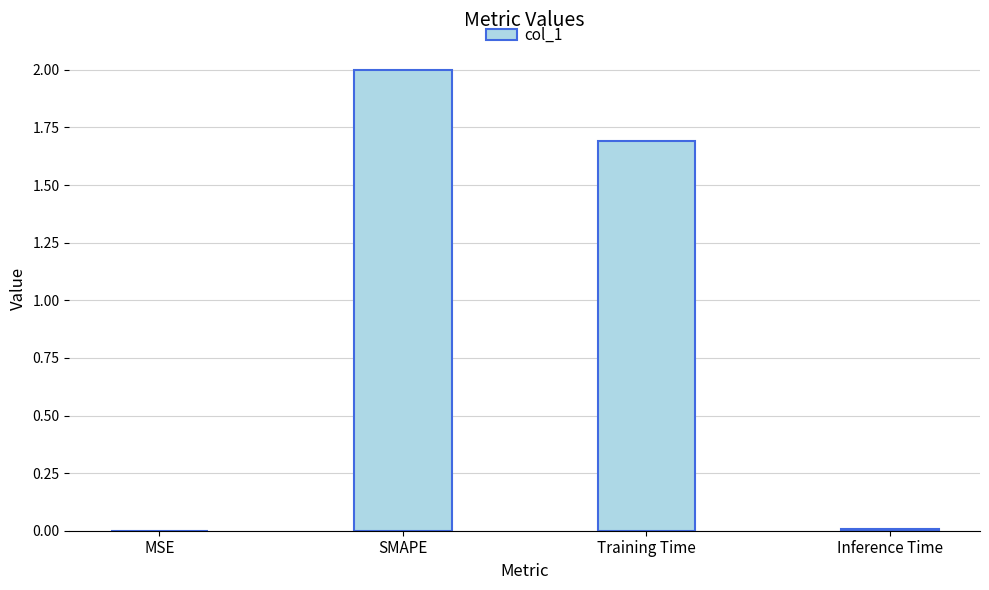

What is the sum of the values at MSE and SMAPE?

2.0